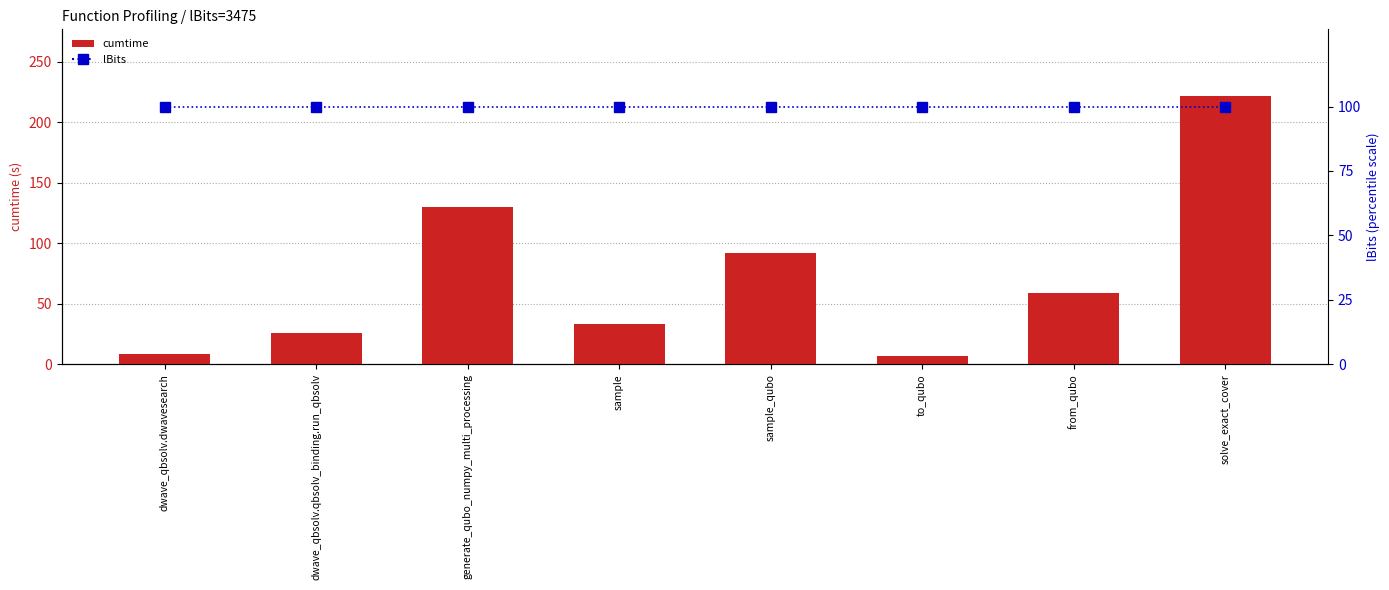

What is the sum of the lBits values at solve_exact_cover and generate_qubo_numpy_multi_processing?

200.0